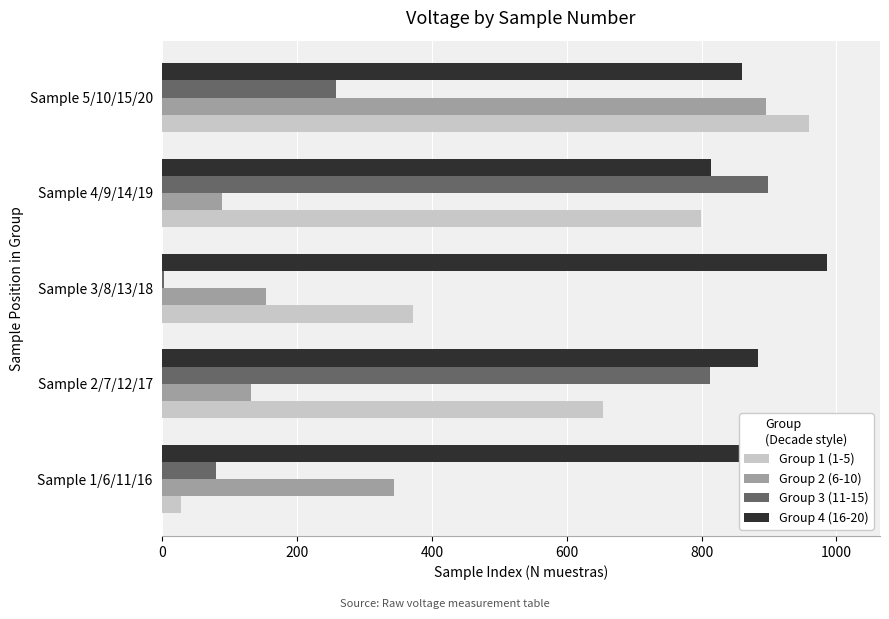

What is the spread (max minus min) of values at Sample 2/7/12/17?

752